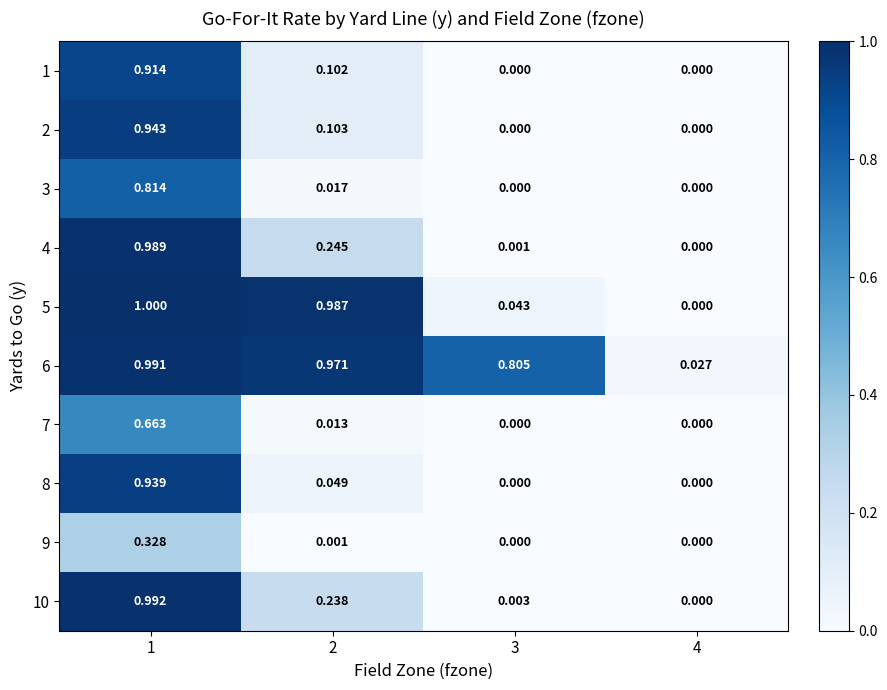

Is the value of 6 at 4 greater than the value of 5 at 3?

No